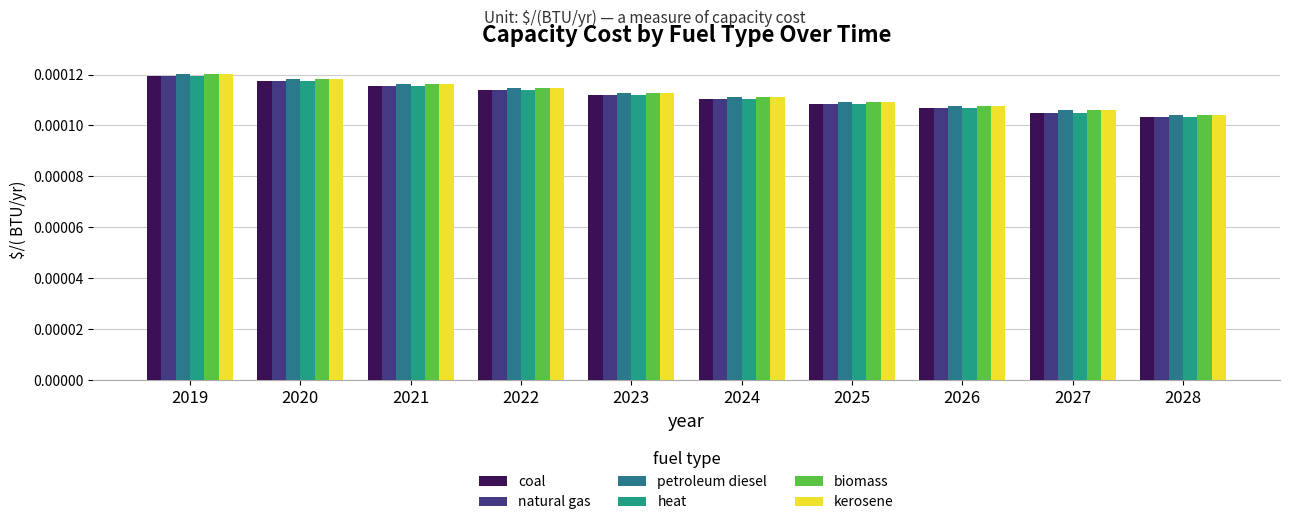

At which category is the sum across all series the highest?

2019